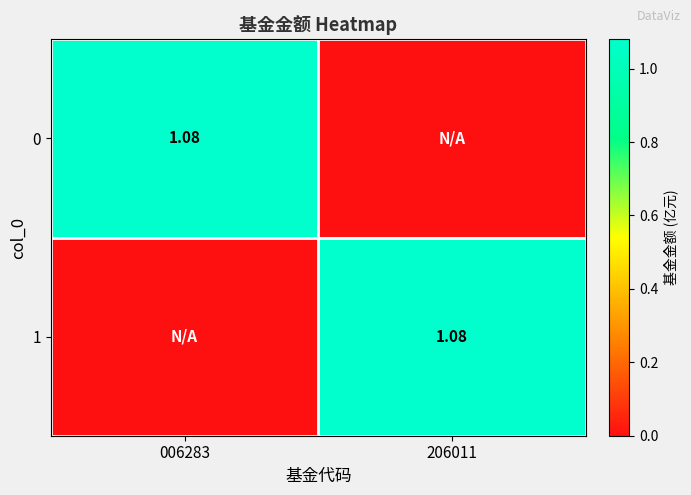

What is the average value of the 1 series?

0.5